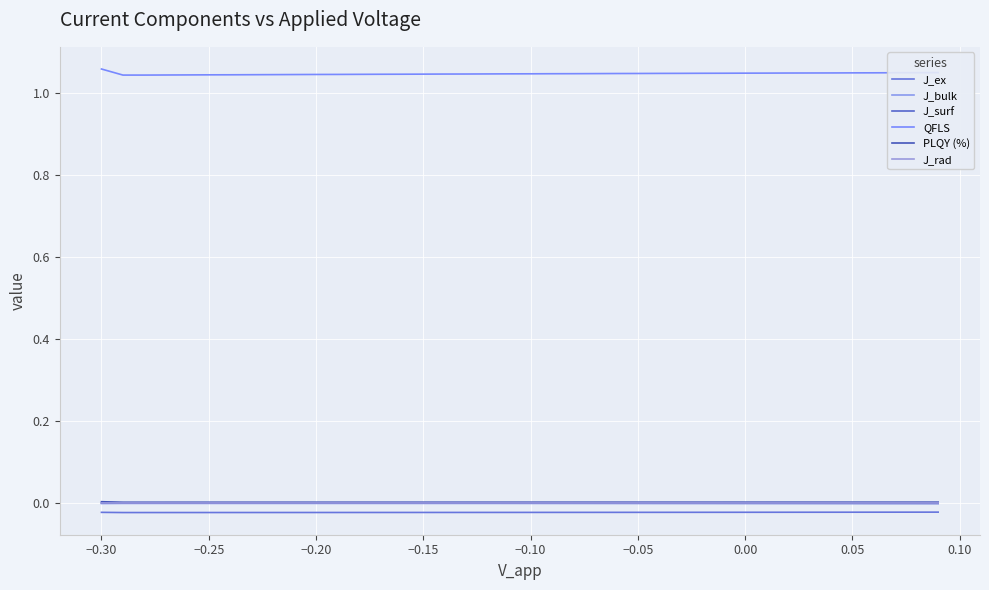

True or false: QFLS has more than 1 points higher than both neighbors.

False